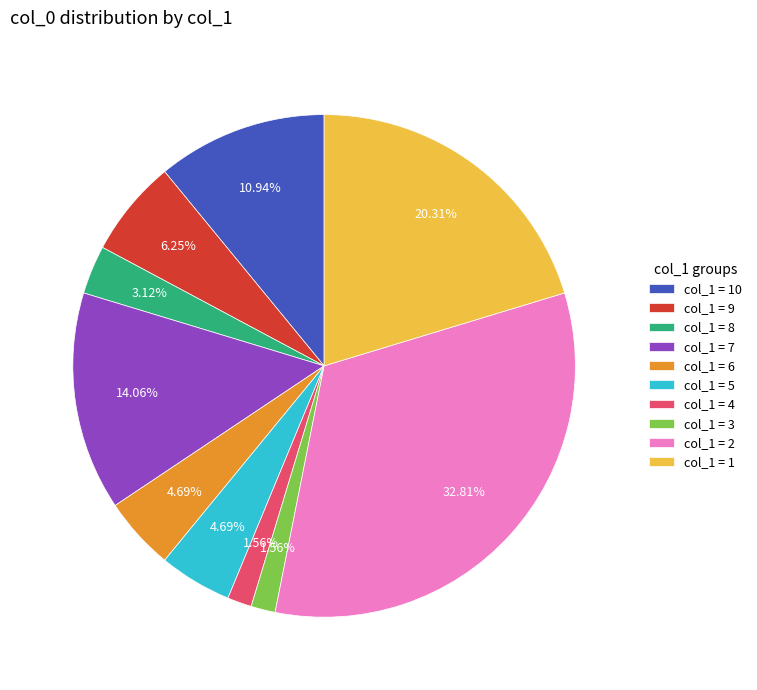

Do col_1 = 5 and col_1 = 8 together represent more than half of the pie?

No